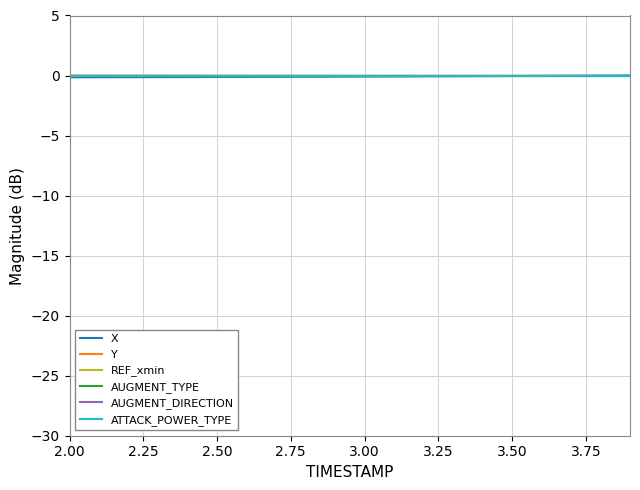

Reading left to right, transcribe all the data shown in this chart.

X: -0.1	-0.1	-0.1	-0.1	-0.1	-0.1	-0.1	-0.1	-0.1	-0.1	-0.1	-0.1	-0.1	-0.1	-0.0	-0.0	-0.0	-0.0	-0.0	0.0
Y: 0.0	-0.0	-0.0	-0.0	-0.0	-0.0	-0.0	-0.0	-0.0	-0.0	-0.0	-0.0	-0.0	-0.0	-0.0	-0.0	-0.0	-0.0	-0.0	-0.0
REF_xmin: 0.0	0.0	0.0	0.0	0.0	0.0	0.0	0.0	0.0	0.0	0.0	0.0	0.0	0.0	0.0	0.0	0.0	0.0	0.0	0.0
AUGMENT_TYPE: 0.0	0.0	0.0	0.0	0.0	0.0	0.0	0.0	0.0	0.0	0.0	0.0	0.0	0.0	0.0	0.0	0.0	0.0	0.0	0.0
AUGMENT_DIRECTION: 0.0	0.0	0.0	0.0	0.0	0.0	0.0	0.0	0.0	0.0	0.0	0.0	0.0	0.0	0.0	0.0	0.0	0.0	0.0	0.0
ATTACK_POWER_TYPE: 0.0	0.0	0.0	0.0	0.0	0.0	0.0	0.0	0.0	0.0	0.0	0.0	0.0	0.0	0.0	0.0	0.0	0.0	0.0	0.0